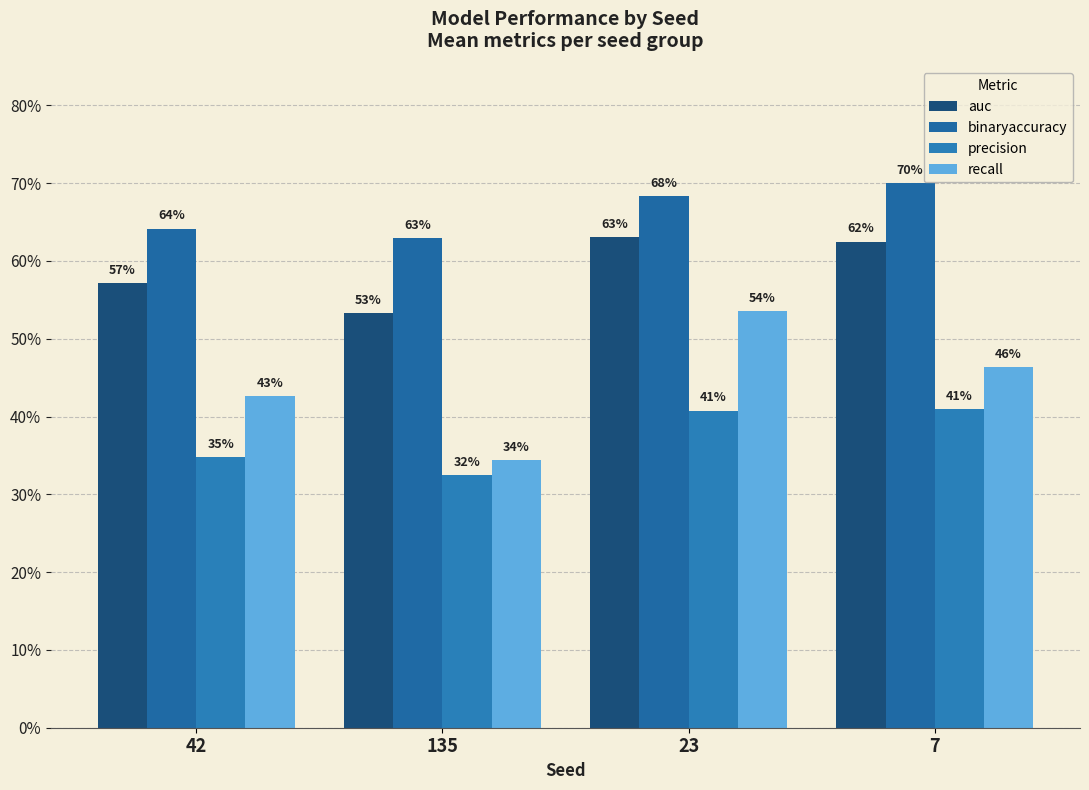

Rank the series by their maximum value, from highest to lowest.

binaryaccuracy, auc, recall, precision